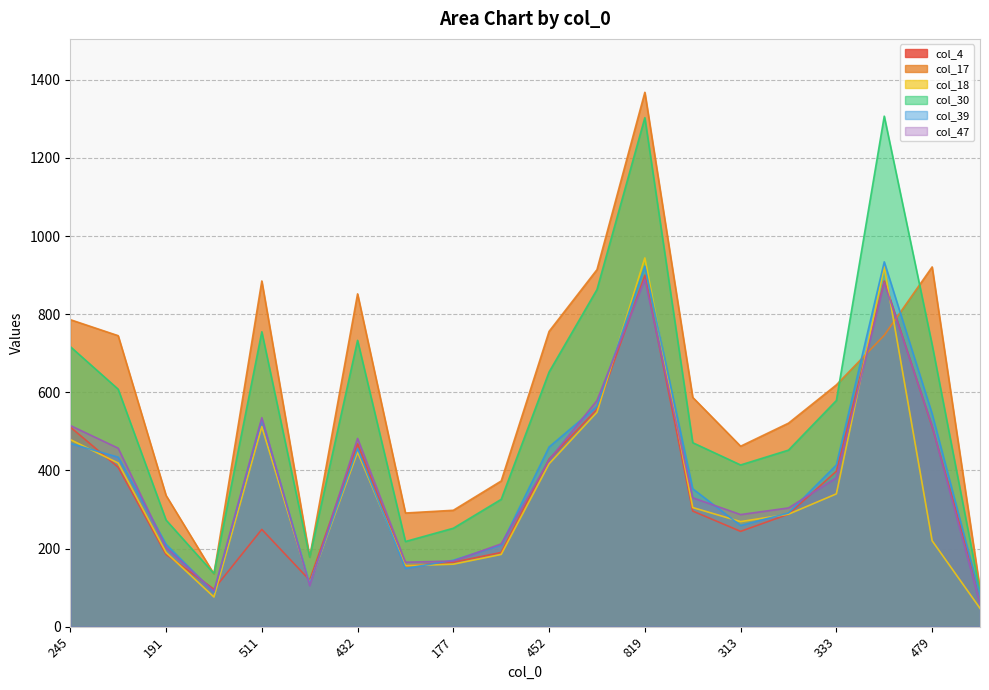

What are all the series names shown in the legend?

col_4, col_17, col_18, col_30, col_39, col_47